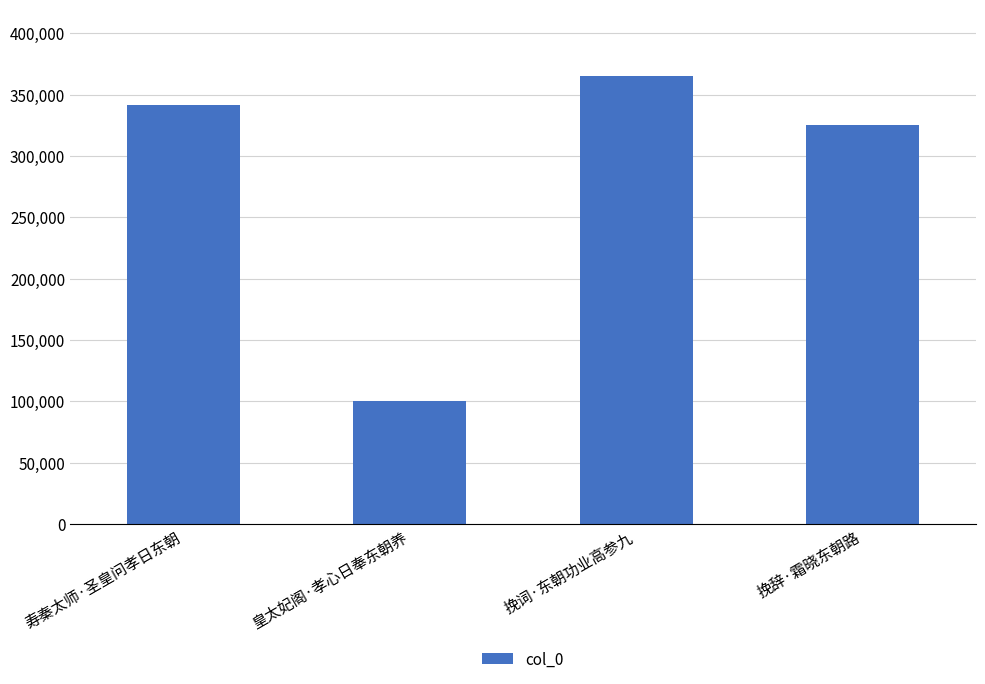

Reading left to right, list all the values displayed in this chart.

寿秦太师·圣皇问孝日东朝=341840	皇太妃阁·孝心日奉东朝养=100392	挽词·东朝功业高参九=364729	挽辞·霜晓东朝路=324955